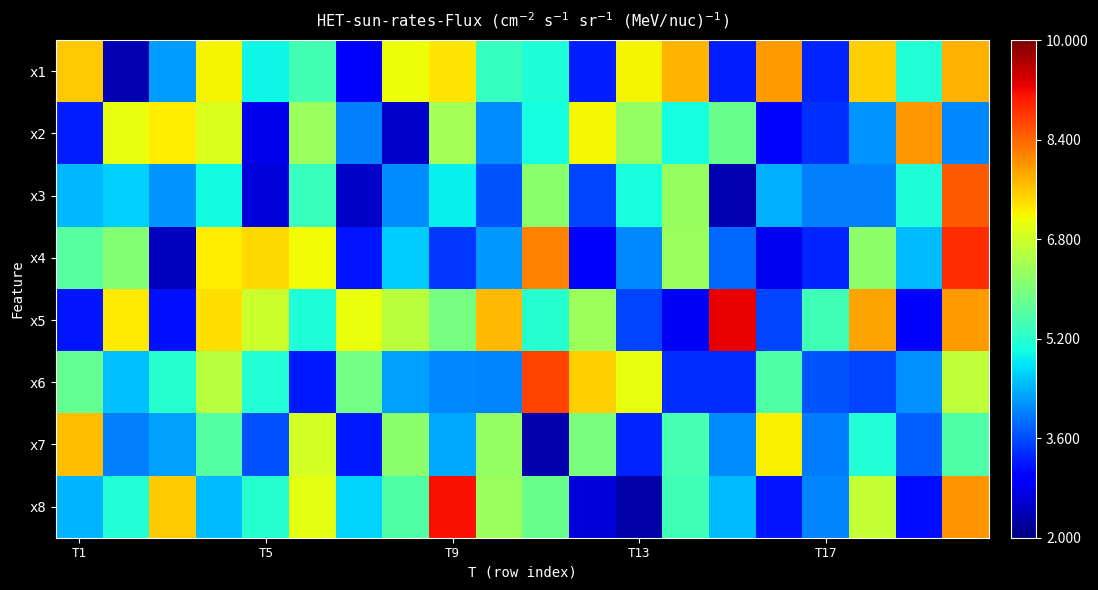

What is the greatest value displayed?

9.3